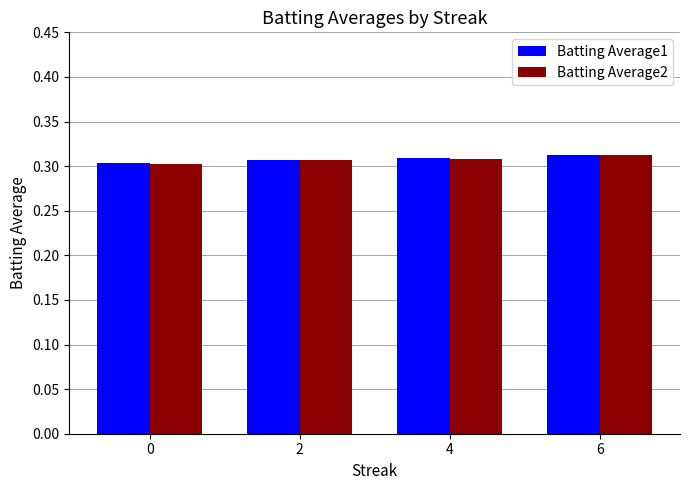

Which series has the largest range (max minus min)?

Batting Average2